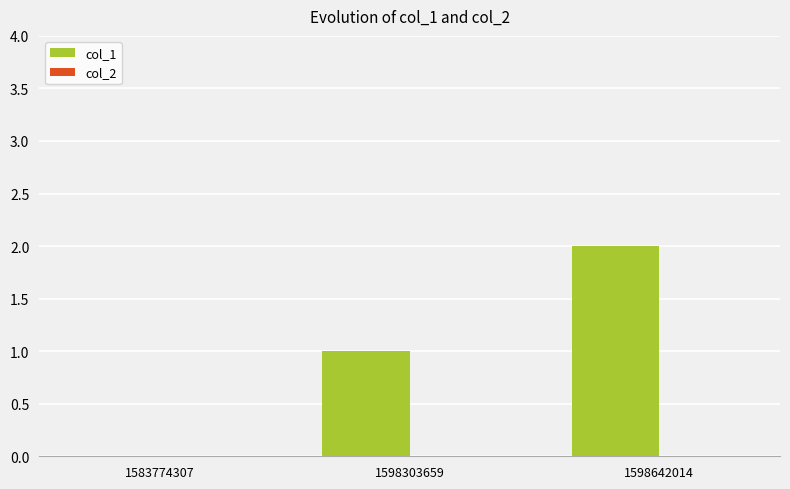

Are the bars horizontal?

No